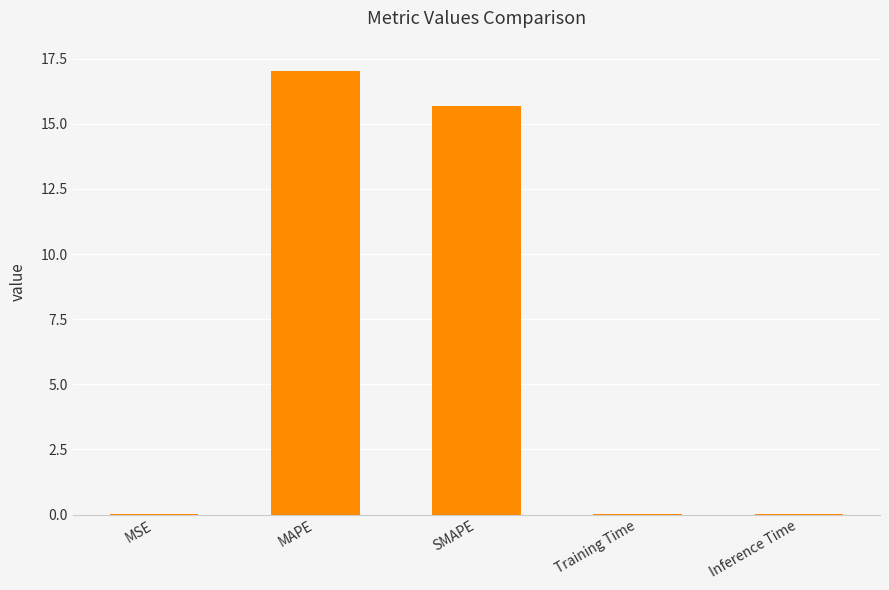

Between MAPE and Training Time, which is larger?

MAPE